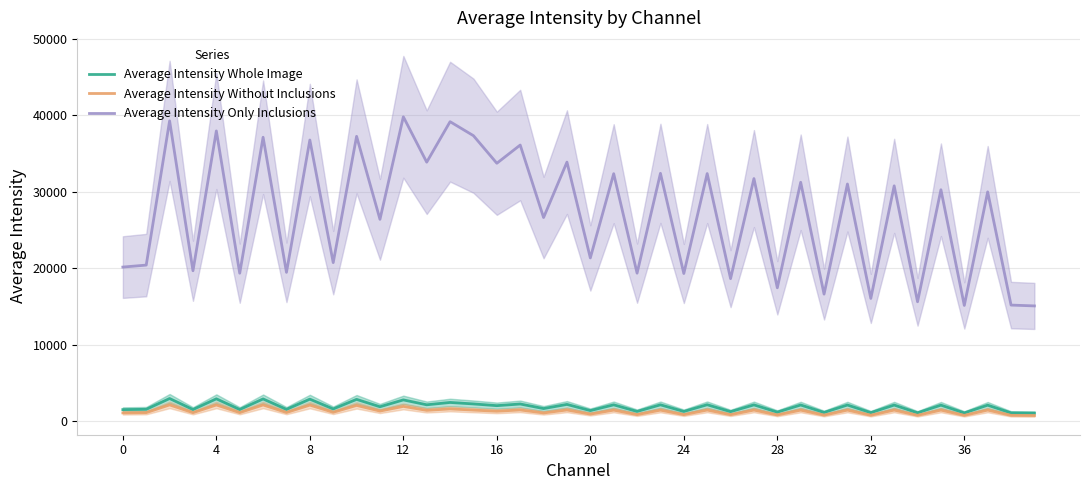

What is the lowest value of the Average Intensity Only Inclusions series?

15067.5